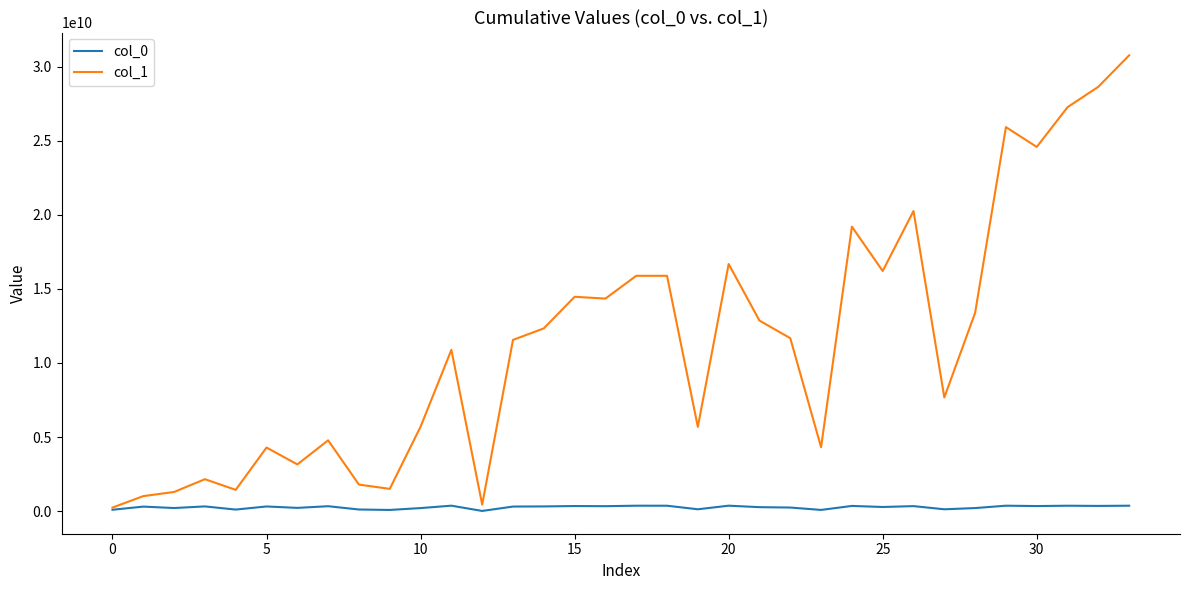

List the series in order of their overall mean, highest first.

col_1, col_0